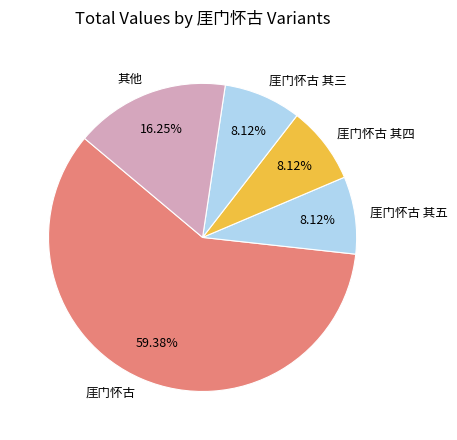

How many slices are in this pie chart?

5